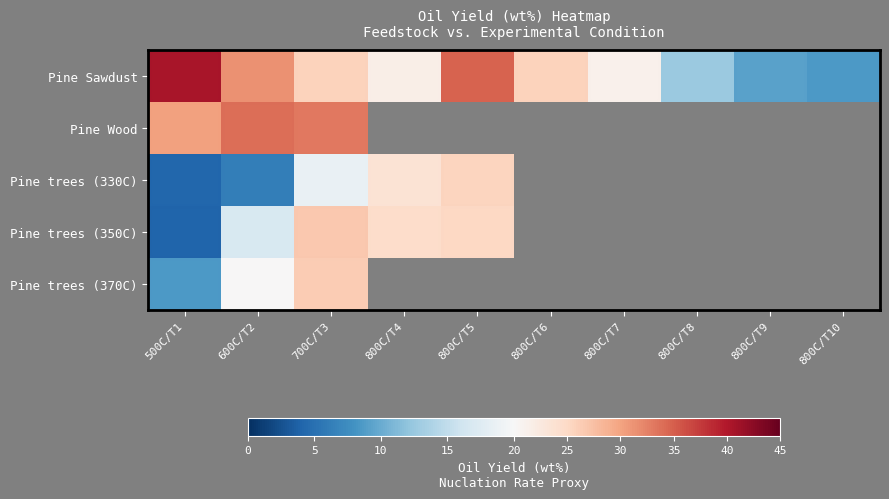

What is the difference between the highest and lowest values at 800C/T4?

24.5